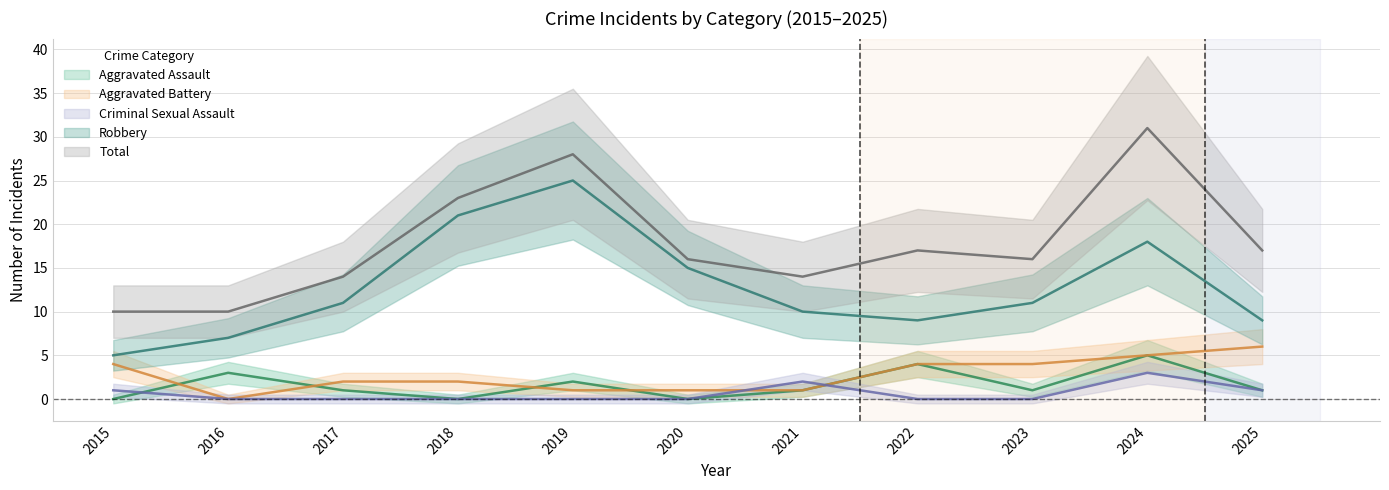

How many lines are shown in the chart?

5